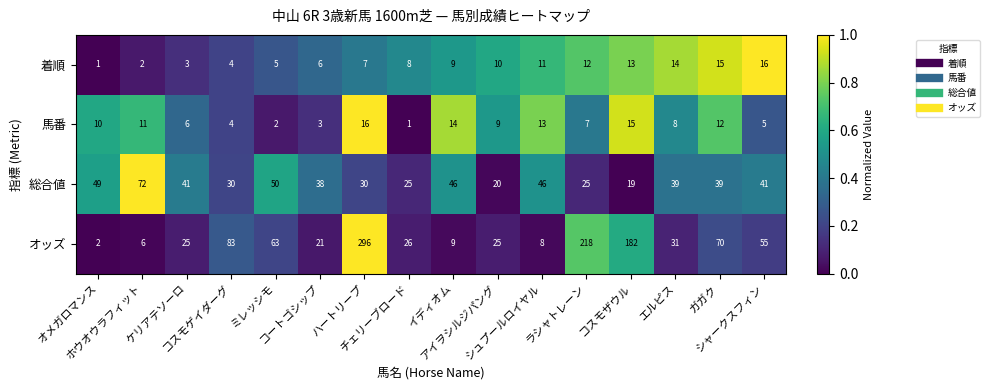

What is the difference between the maximum and minimum values in the オッズ series?

294